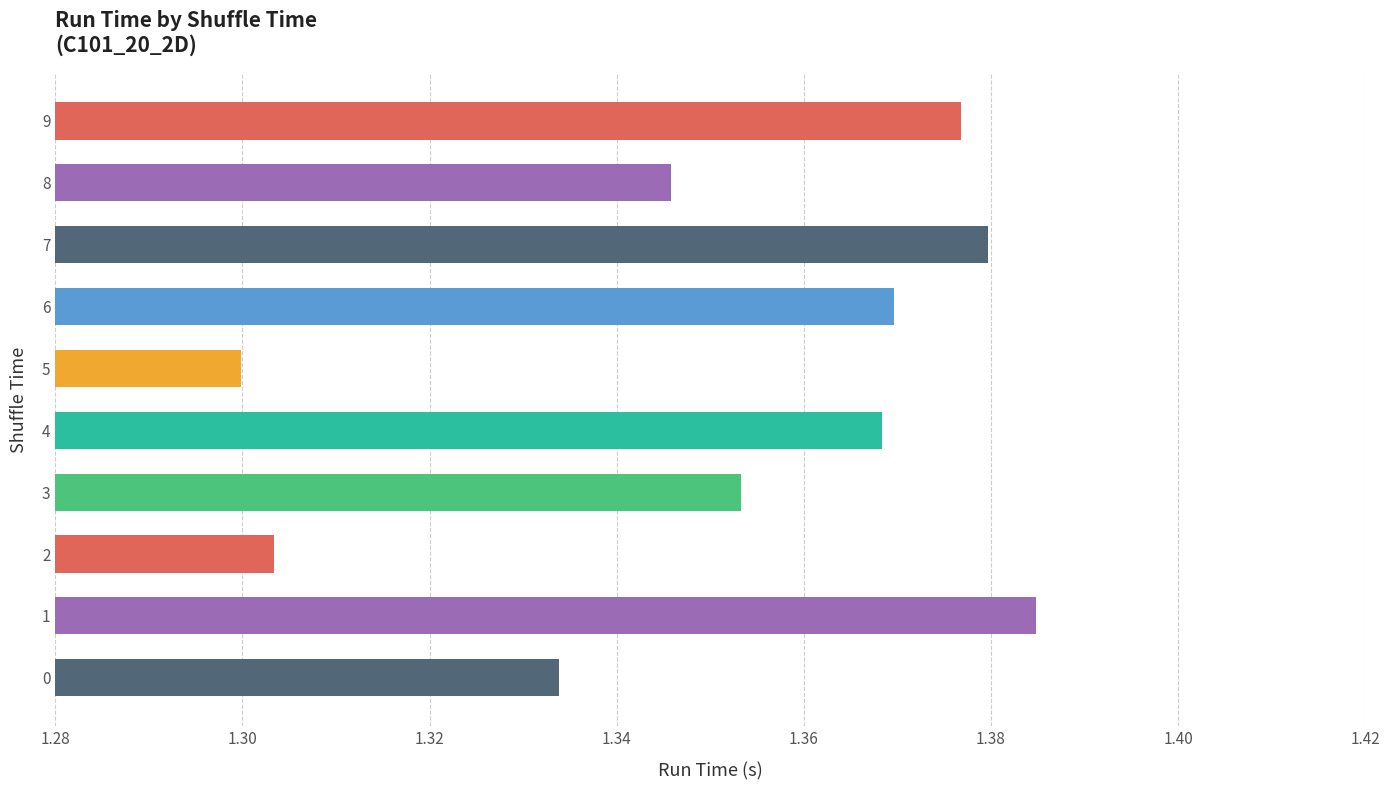

Where is the data nearest to the value 1?

5